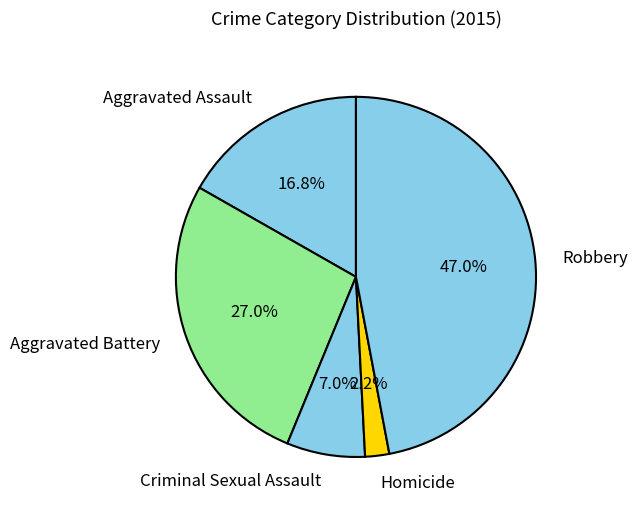

Count the number of slices in the pie.

5